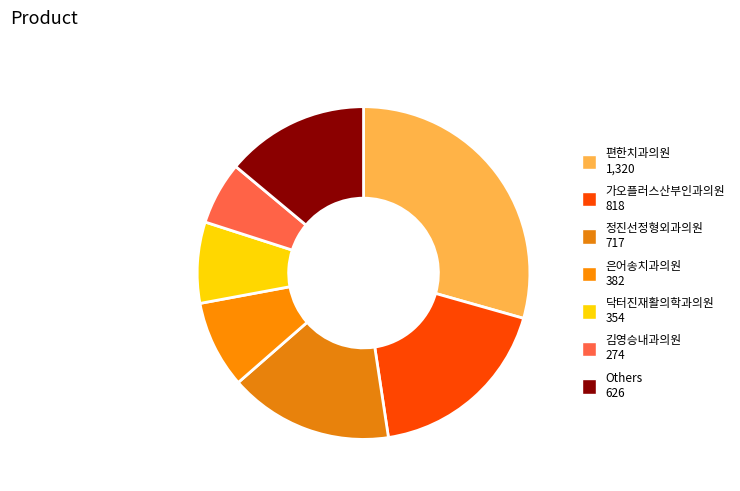

How many segments does this pie chart have?

7